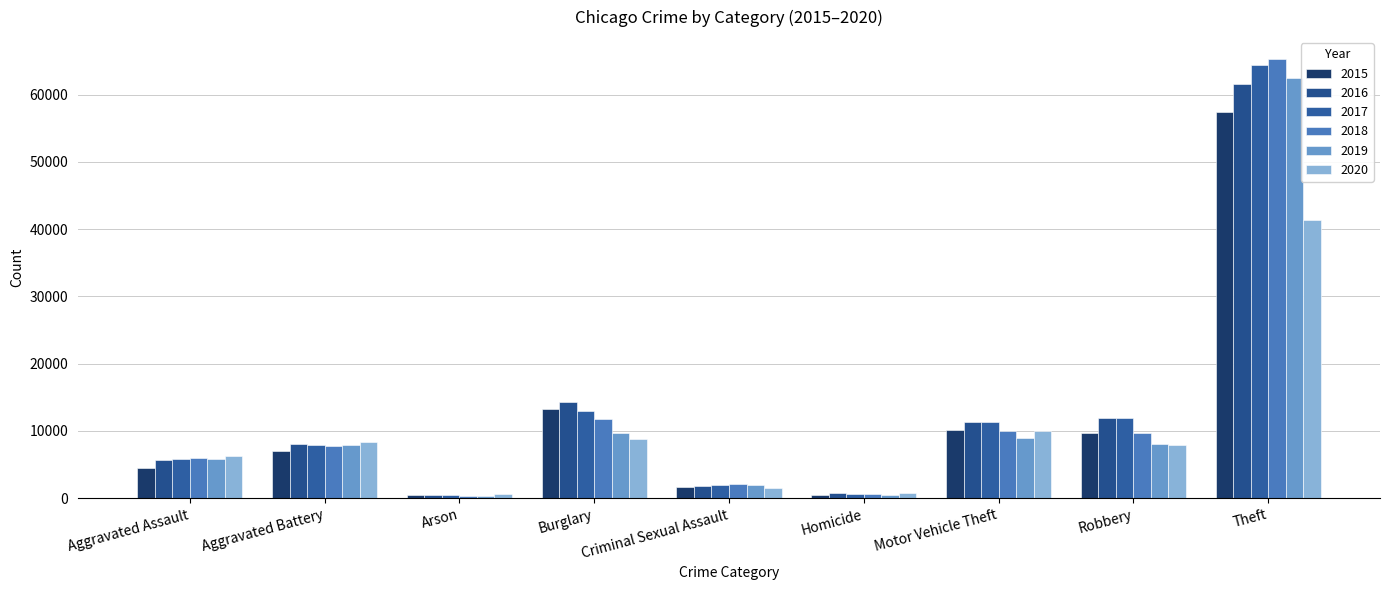

What are all the series names shown in the legend?

2015, 2016, 2017, 2018, 2019, 2020